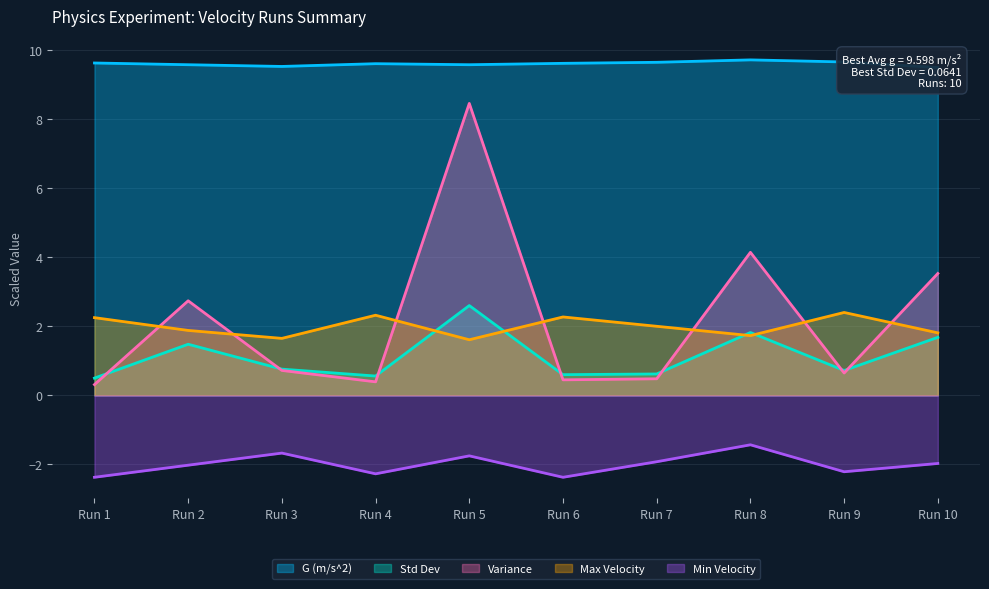

After their last crossing, which series has the higher values: Variance or Max Velocity?

Variance